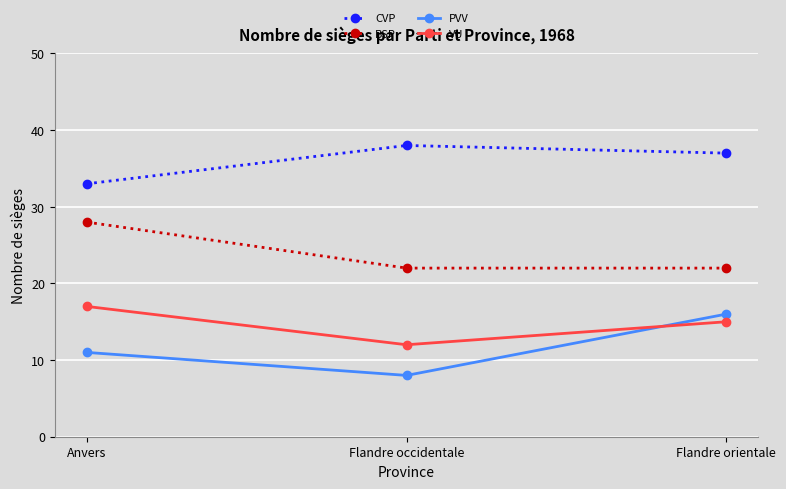

What is the greatest value displayed?

38